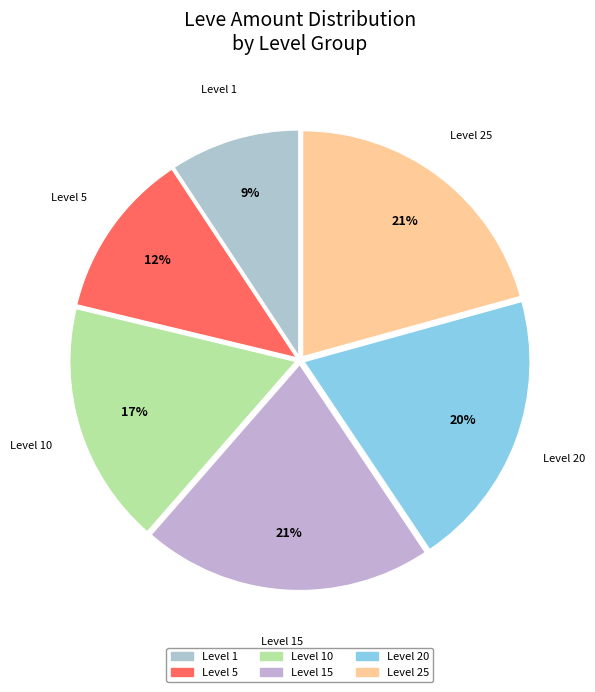

How many segments does this pie chart have?

6